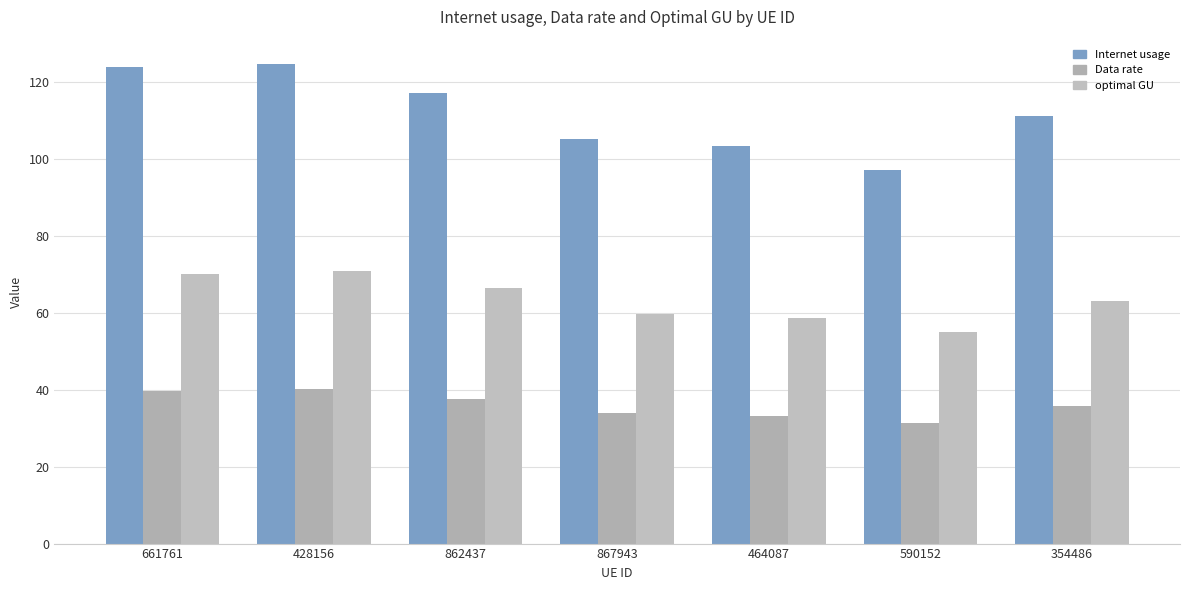

Is it true that Data rate equals 31.2 at 590152?

True